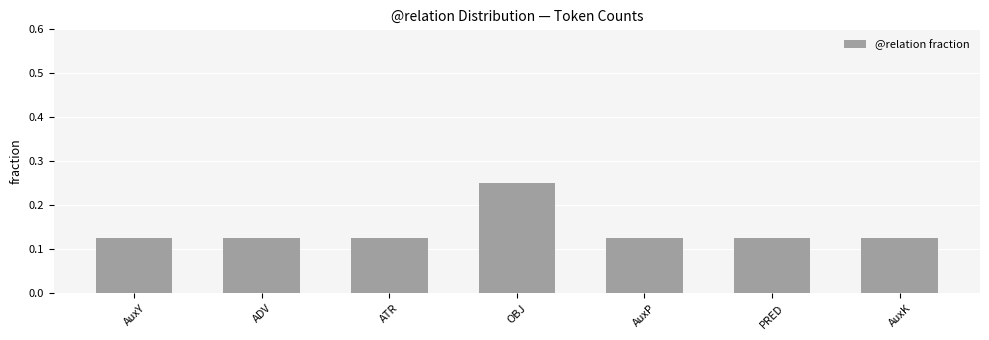

True or false: the data shows 0.1 at OBJ.

False